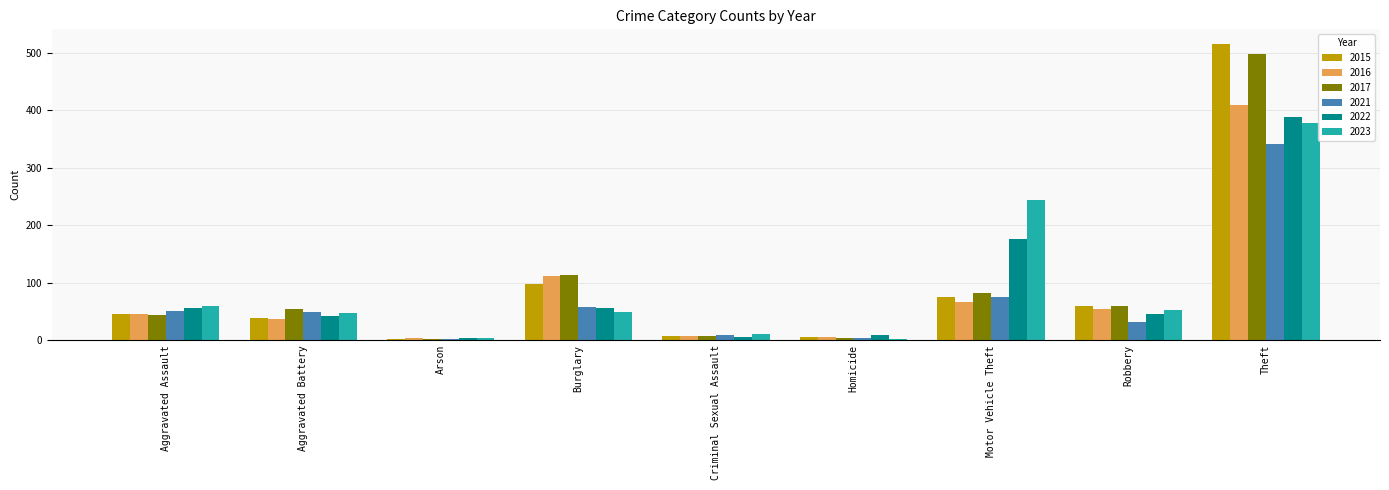

Which series changed the most between Aggravated Battery and Theft?

2015